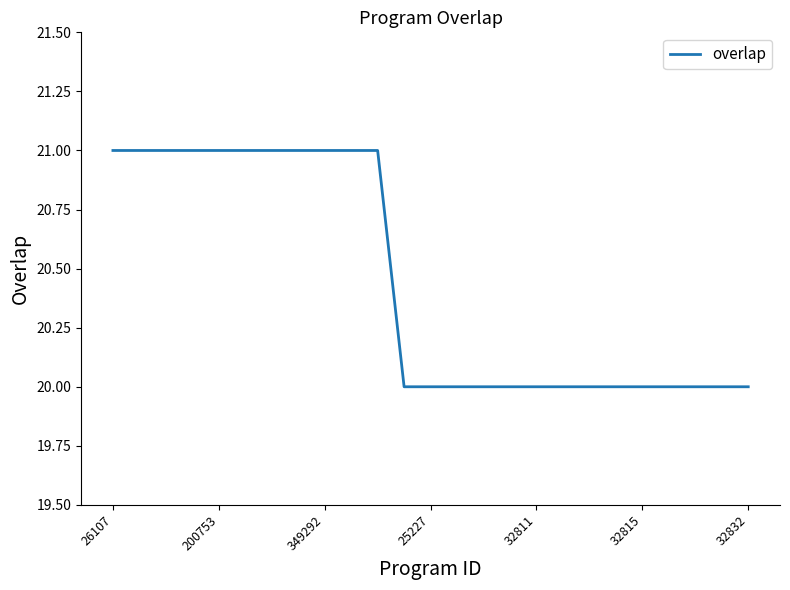

What is the greatest value displayed?

21